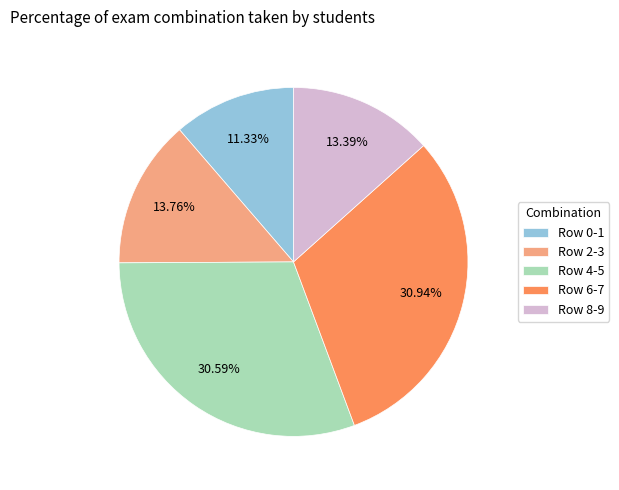

Approximately how many times larger is the value at Row 4-5 compared to Row 8-9?

2.3